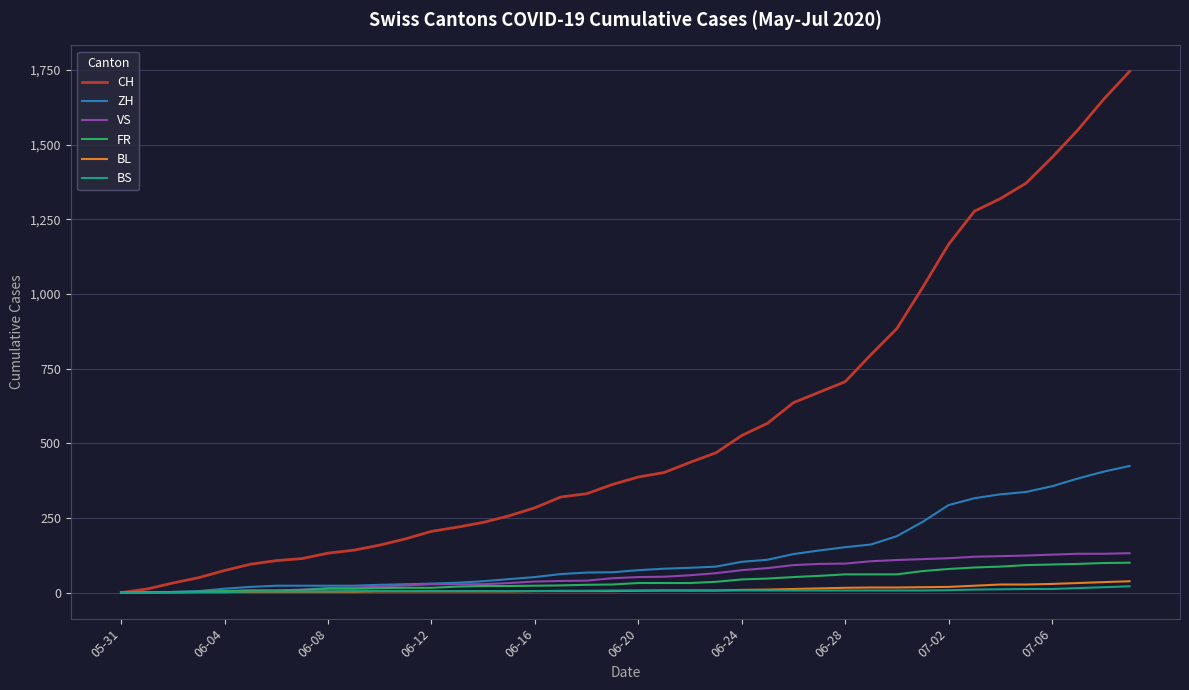

Which series has the largest total across all categories?

CH